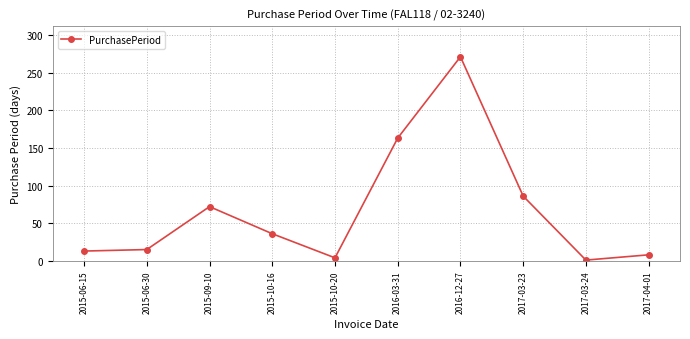

True or false: the data shows 86 at 2017-03-23.

True